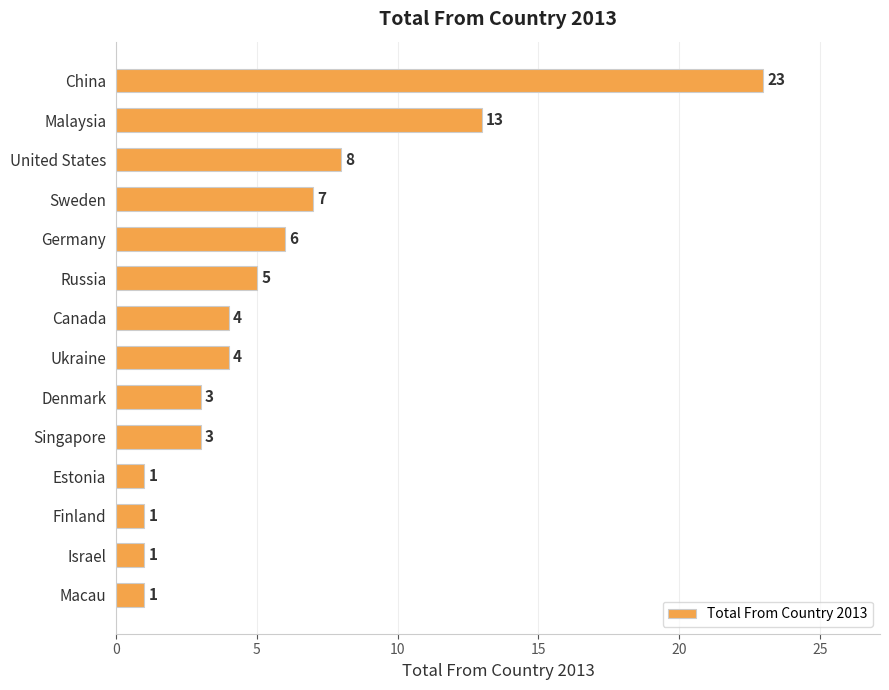

Where is the data nearest to the value 12?

Malaysia